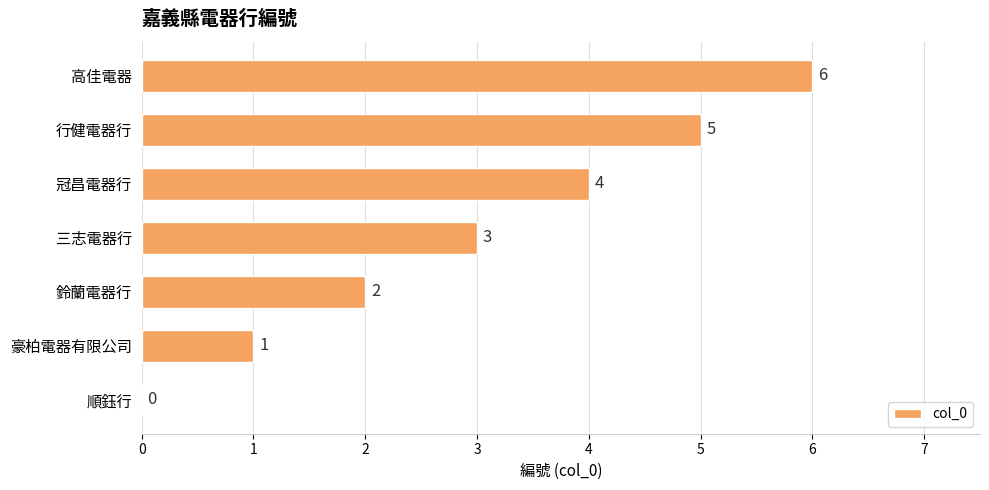

What is the average value?

3